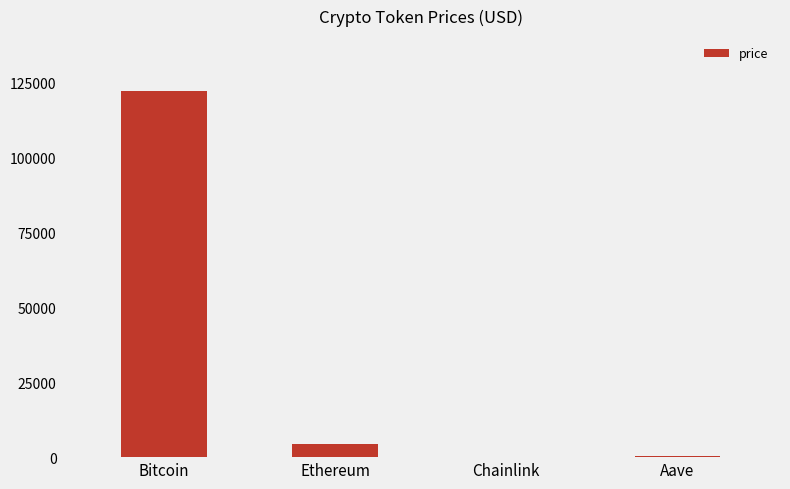

What is the maximum value shown in the chart?

122045.0